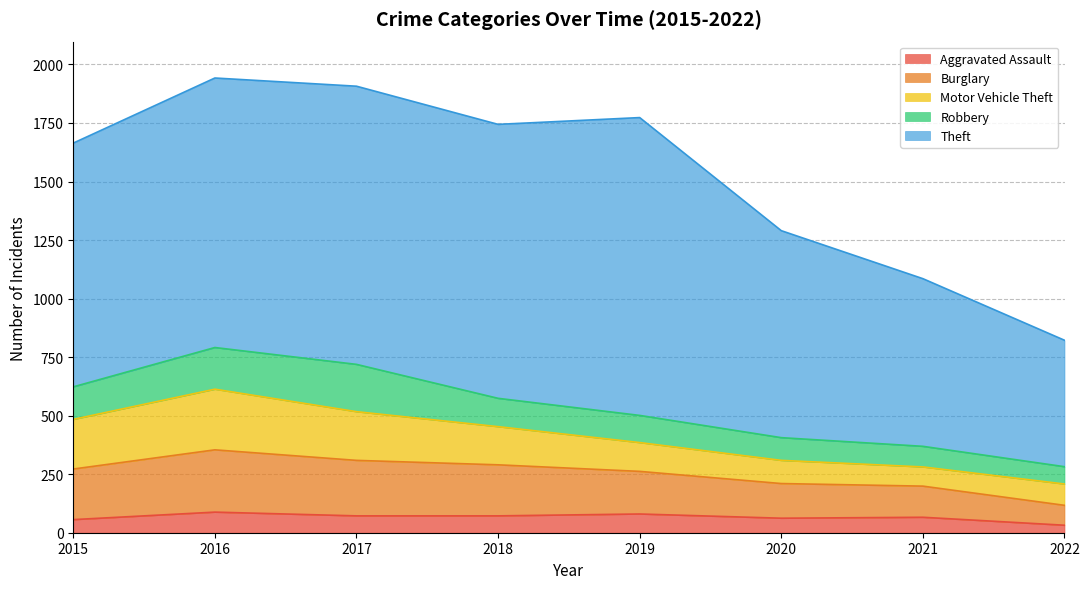

What is the maximum value for Robbery?

202